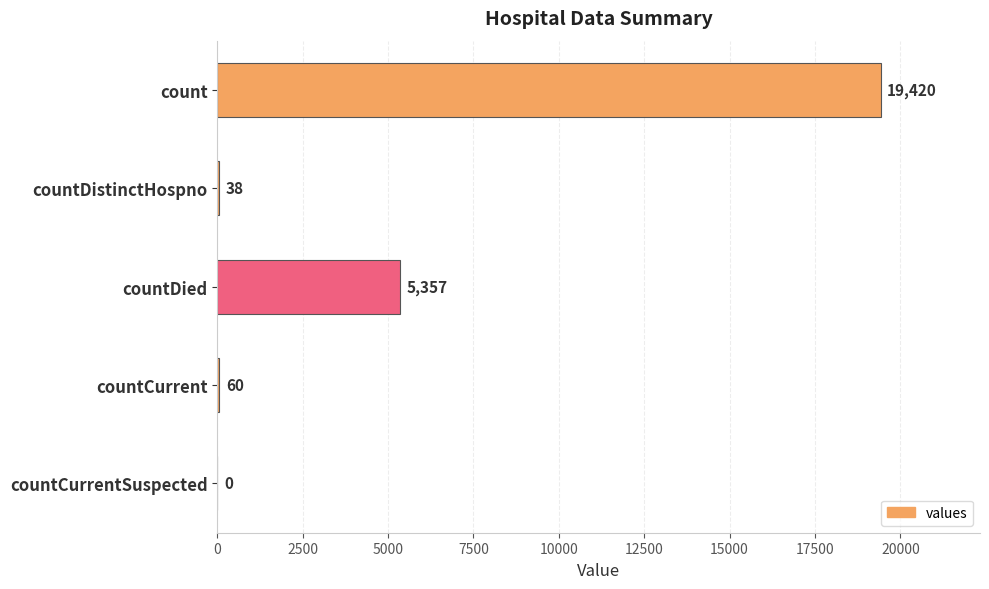

What is the change in value from count to countDied?

-14063